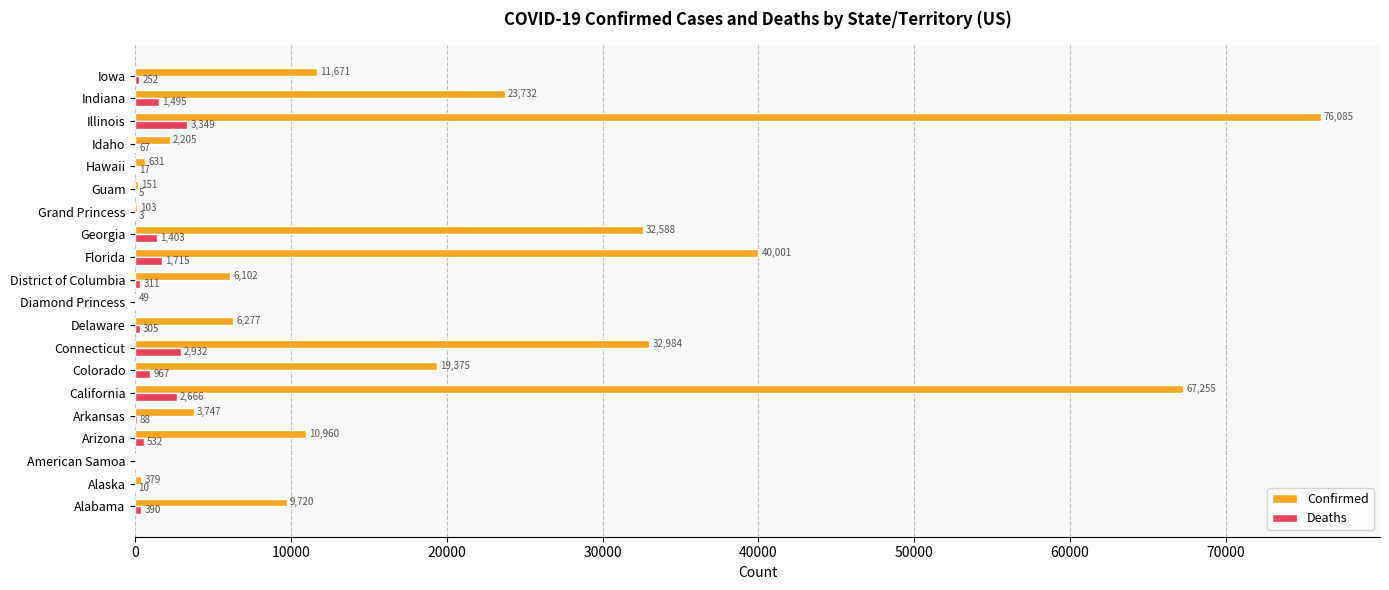

At which category is the sum across all series the highest?

Illinois